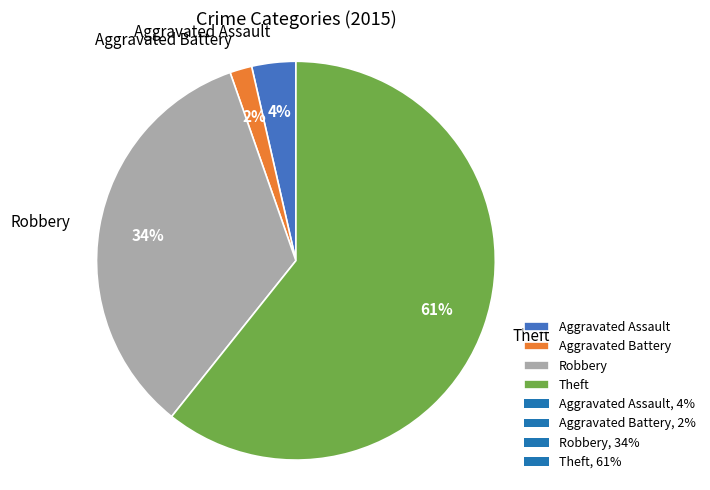

True or false: Aggravated Assault accounts for 4% of the total.

True